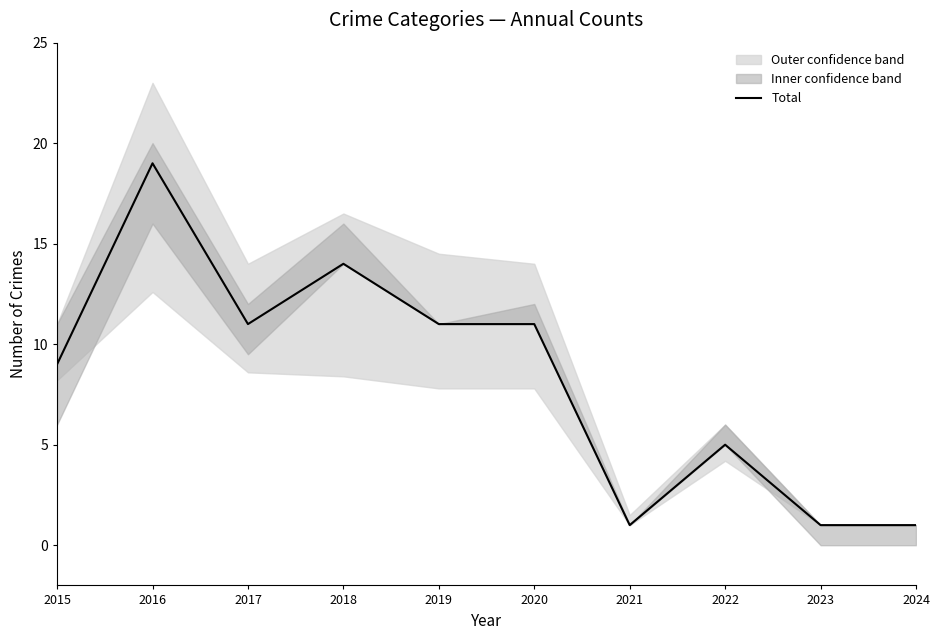

What is the value of the 3rd point from the left?

11